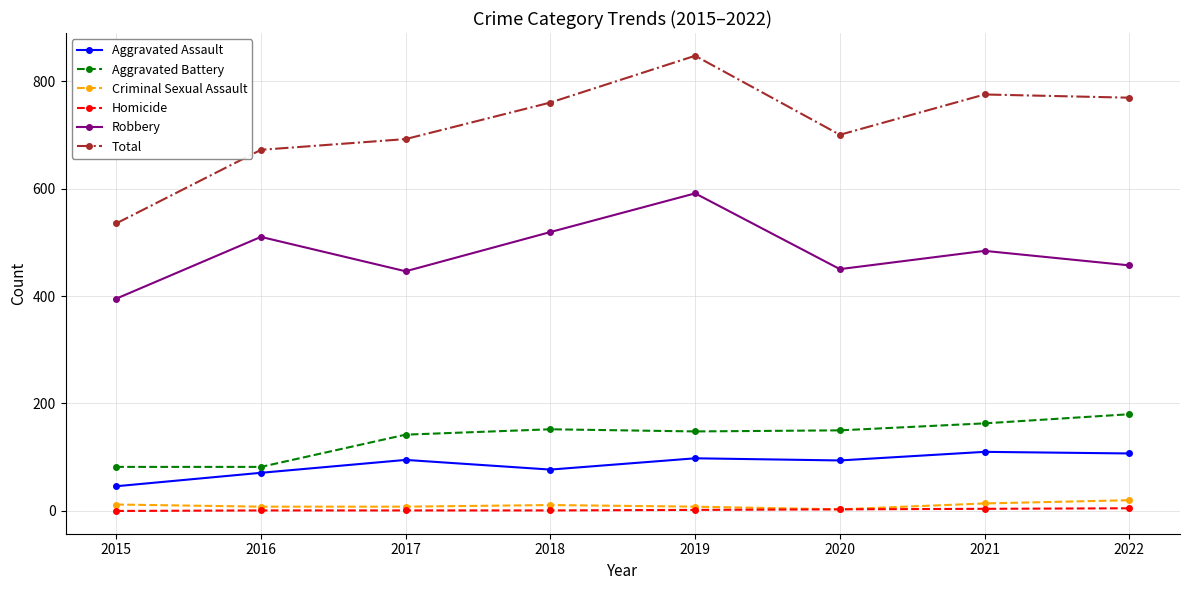

At which category is the sum across all series the highest?

2019